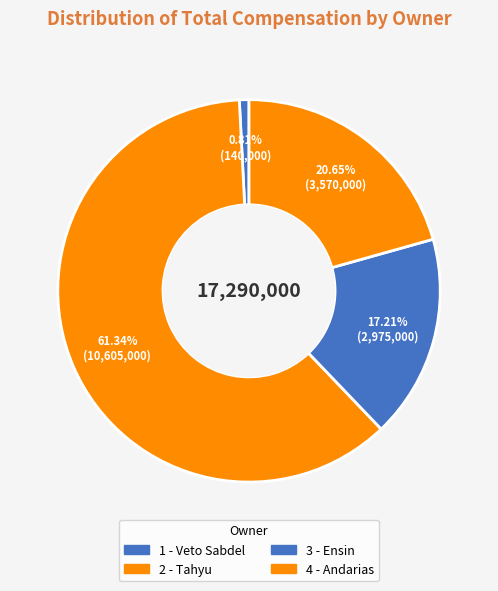

Is there a majority slice in this chart?

Yes